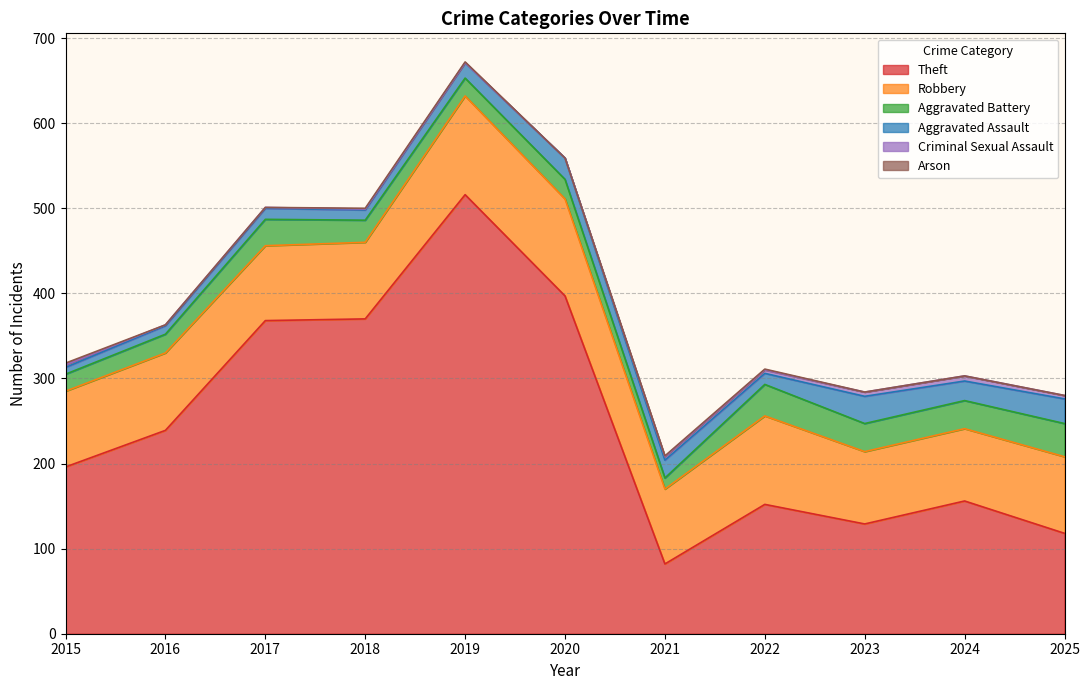

What is the approximate value of Robbery at 2016, to the nearest 10?

90